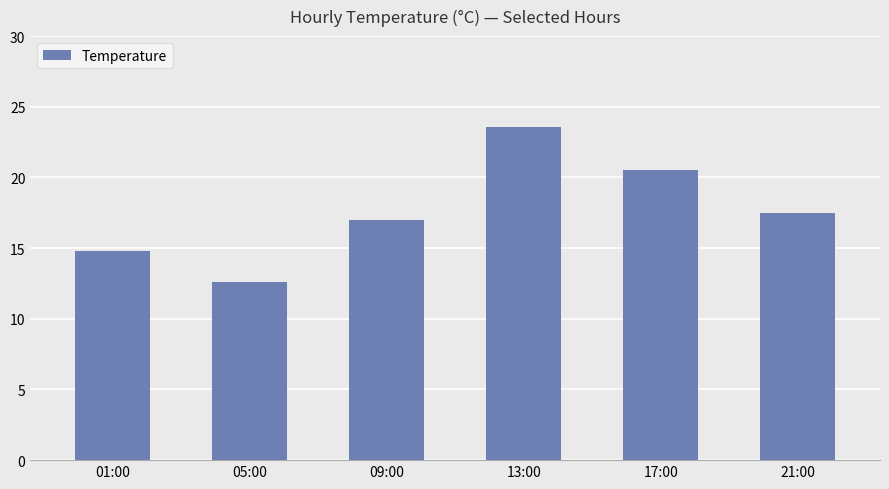

Are the bars grouped side by side (vs. stacked)?

No